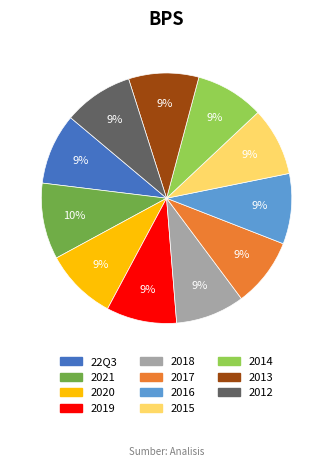

How many segments does this pie chart have?

11